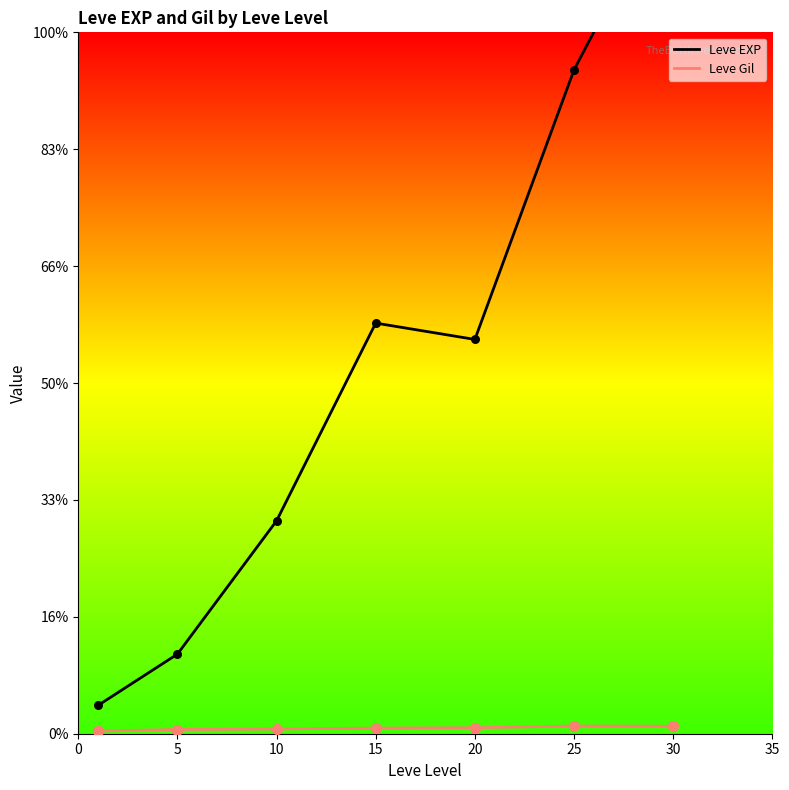

Which series reaches the minimum Y coordinate?

Leve Gil